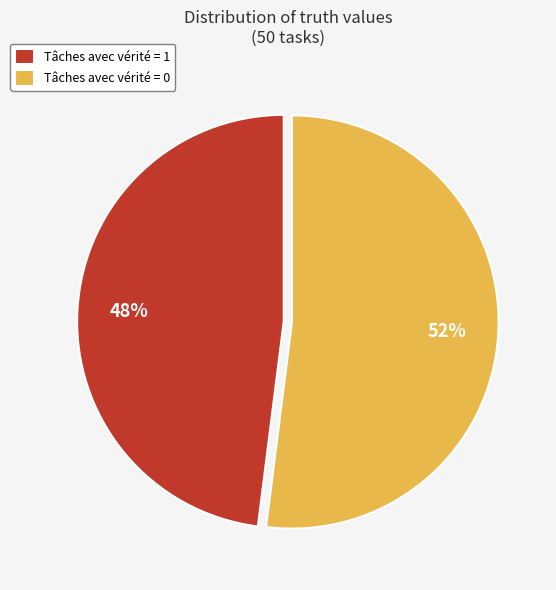

To the nearest percent, what is the difference between the Tâches avec vérité = 1 and Tâches avec vérité = 0 slice percentages?

4%